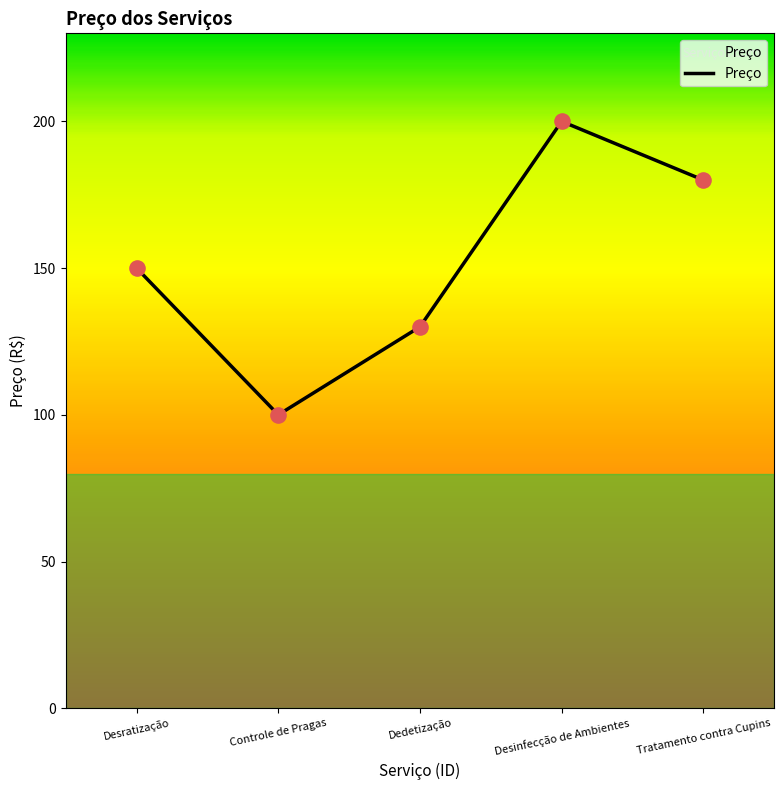

Which has a higher value, Tratamento contra Cupins or Desinfecção de Ambientes?

Desinfecção de Ambientes